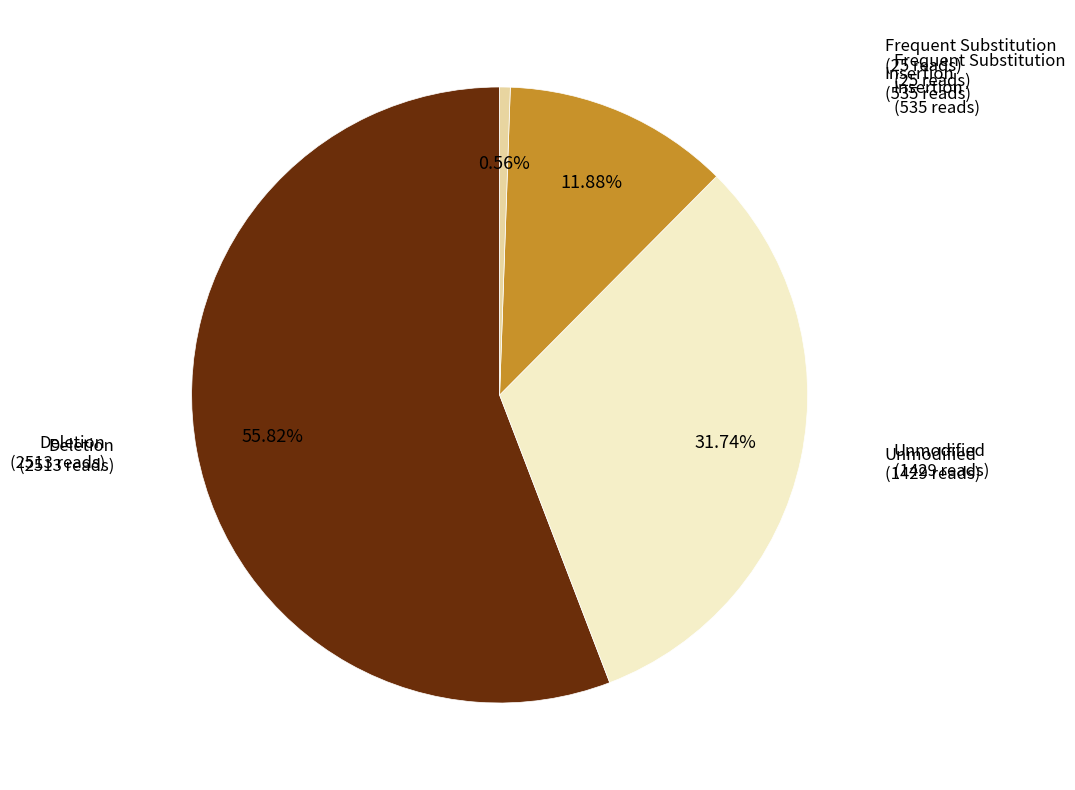

How many slices are in this pie chart?

4